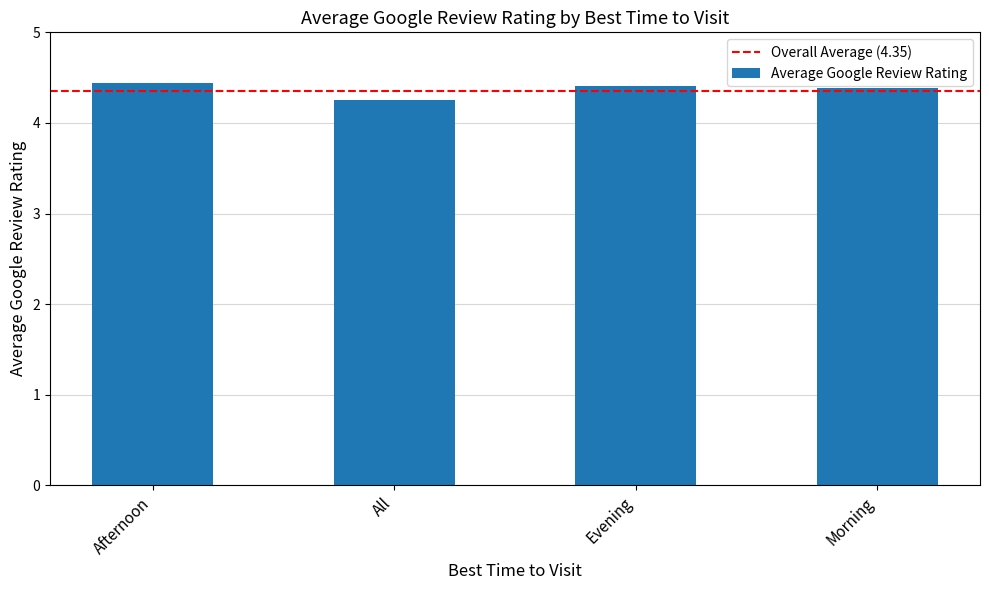

What is the difference between the second highest and minimum values?

0.2